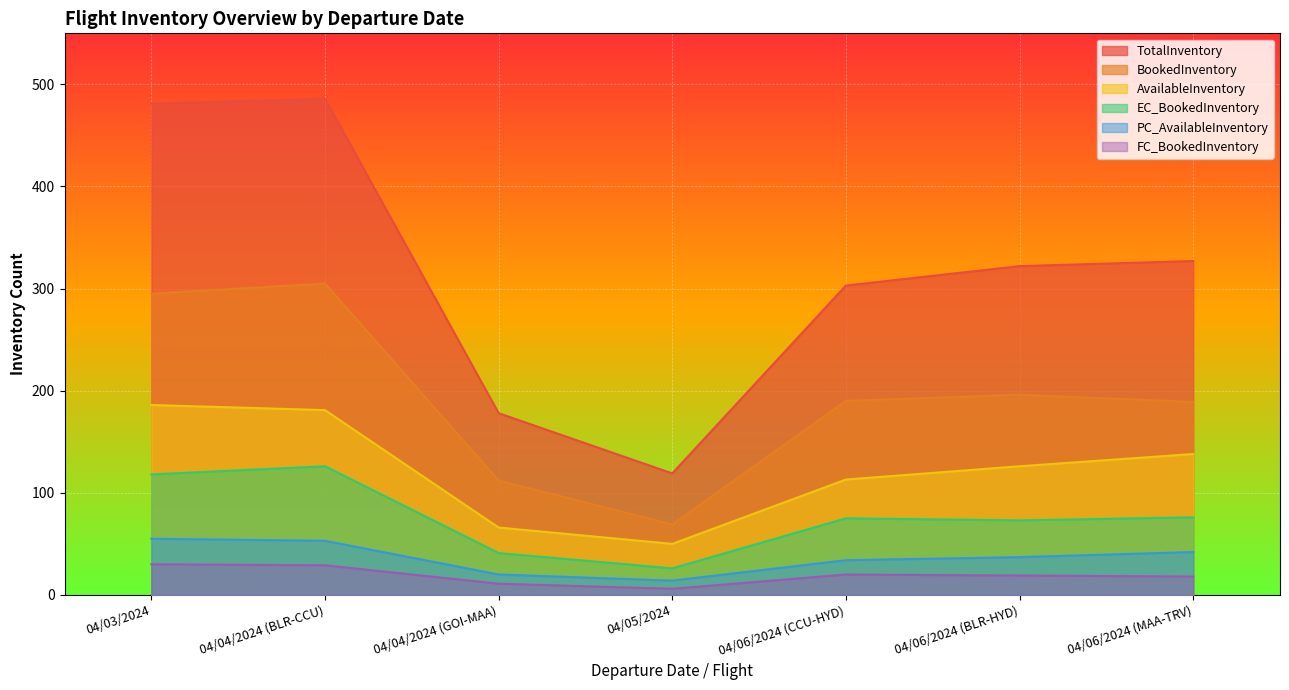

How many categories are shown in the chart?

7